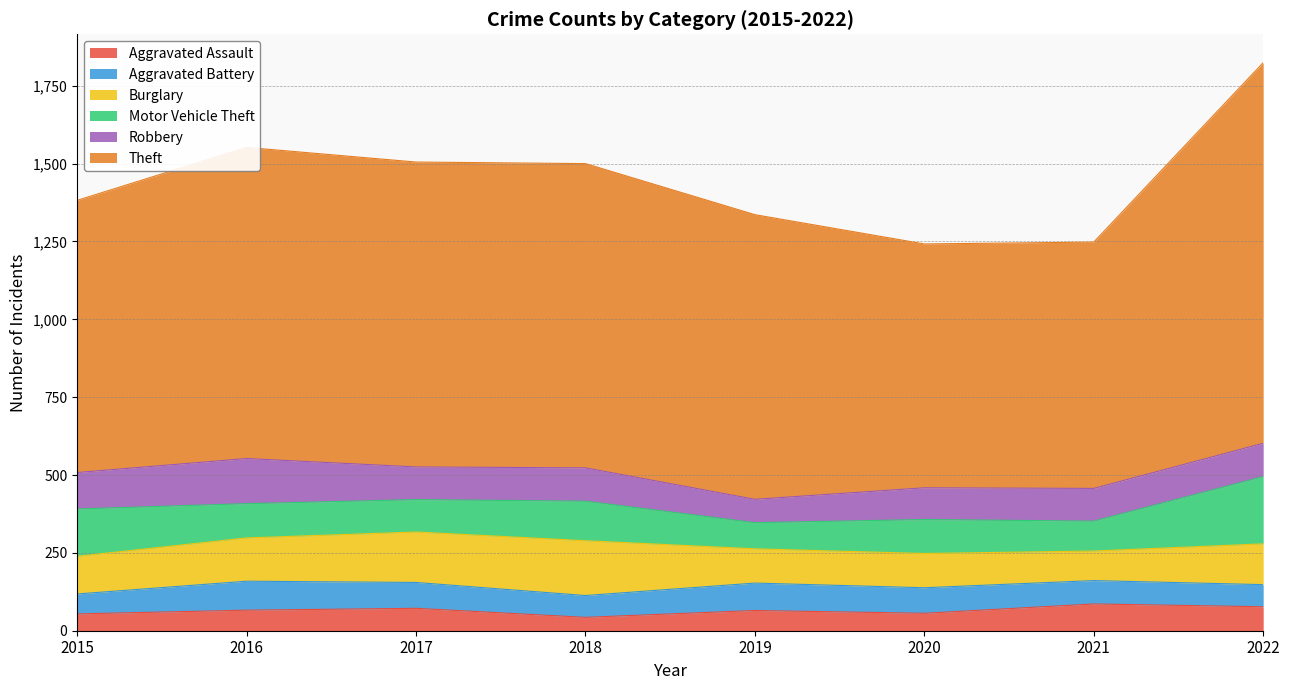

What is the minimum value shown in the chart?

43